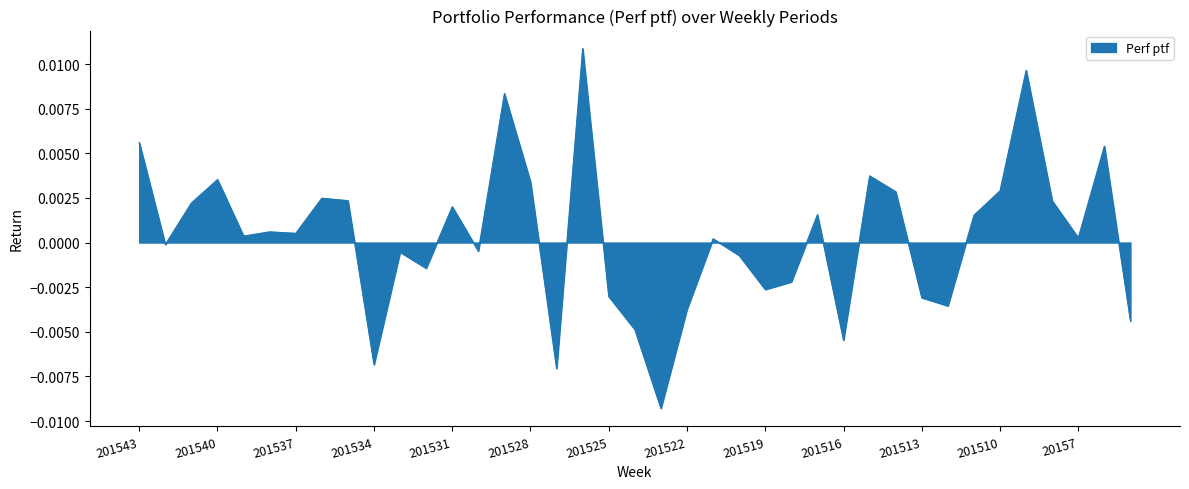

Does the chart have visible grid lines?

No